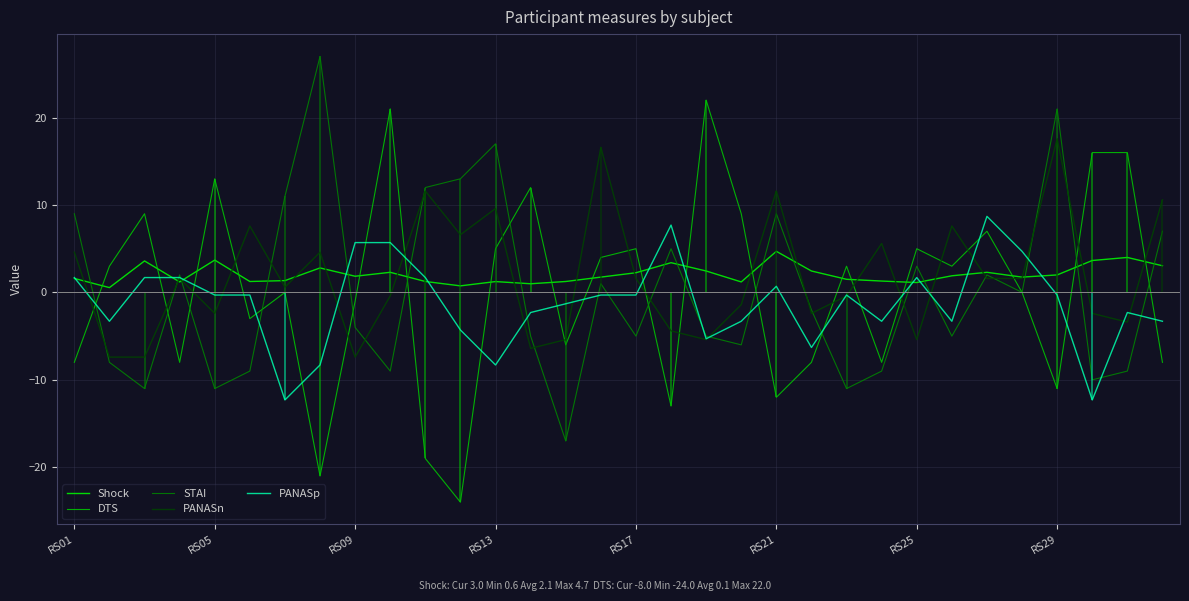

True or false: PANASn has a value of -2.4 at RS05.

True